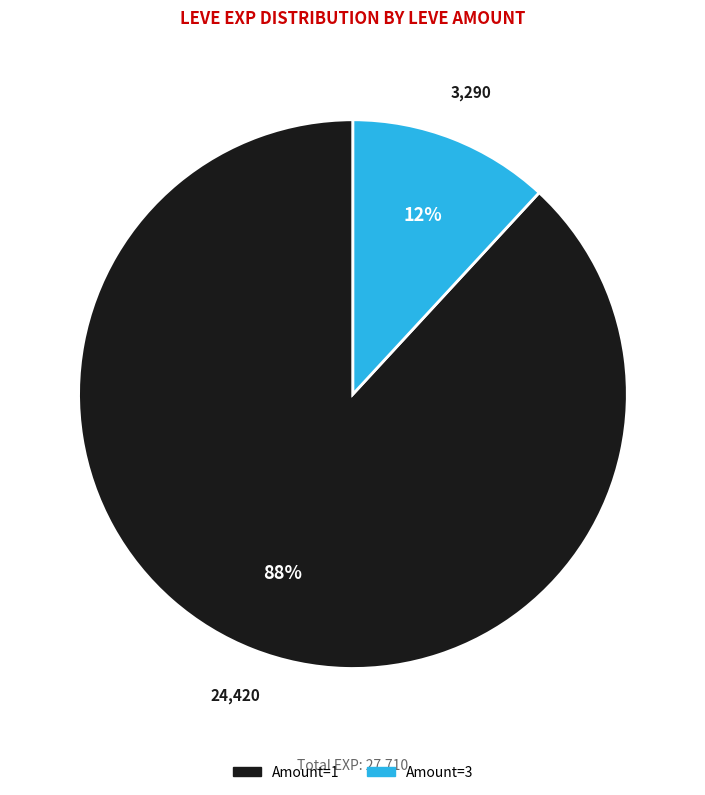

Which slice is the largest?

Amount=1